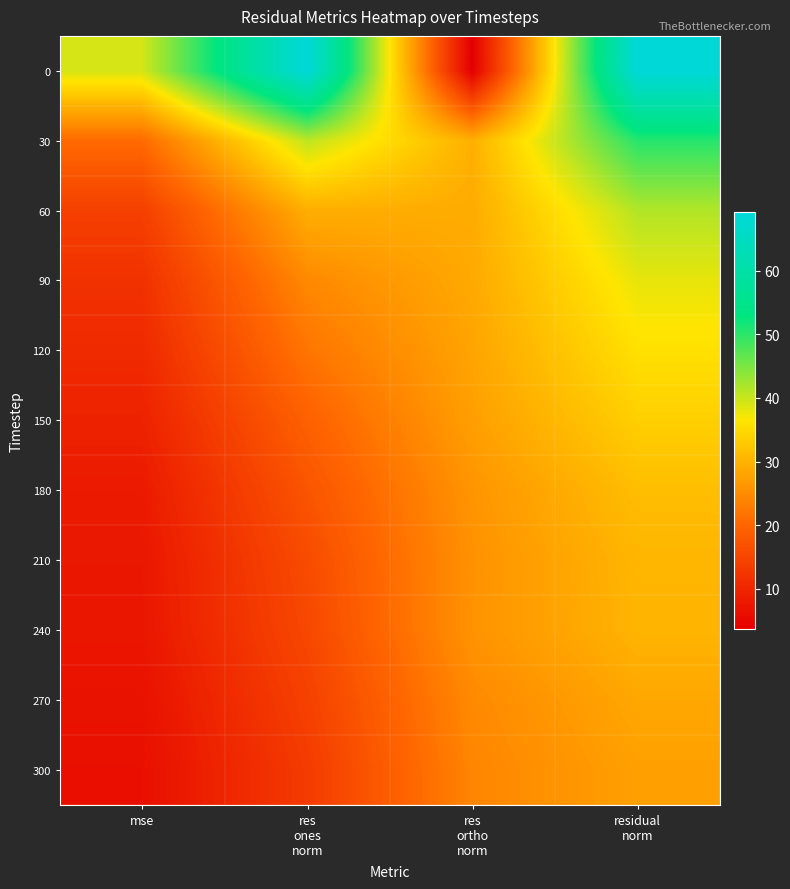

What is the difference between the highest and lowest values at res
ones
norm?

55.8